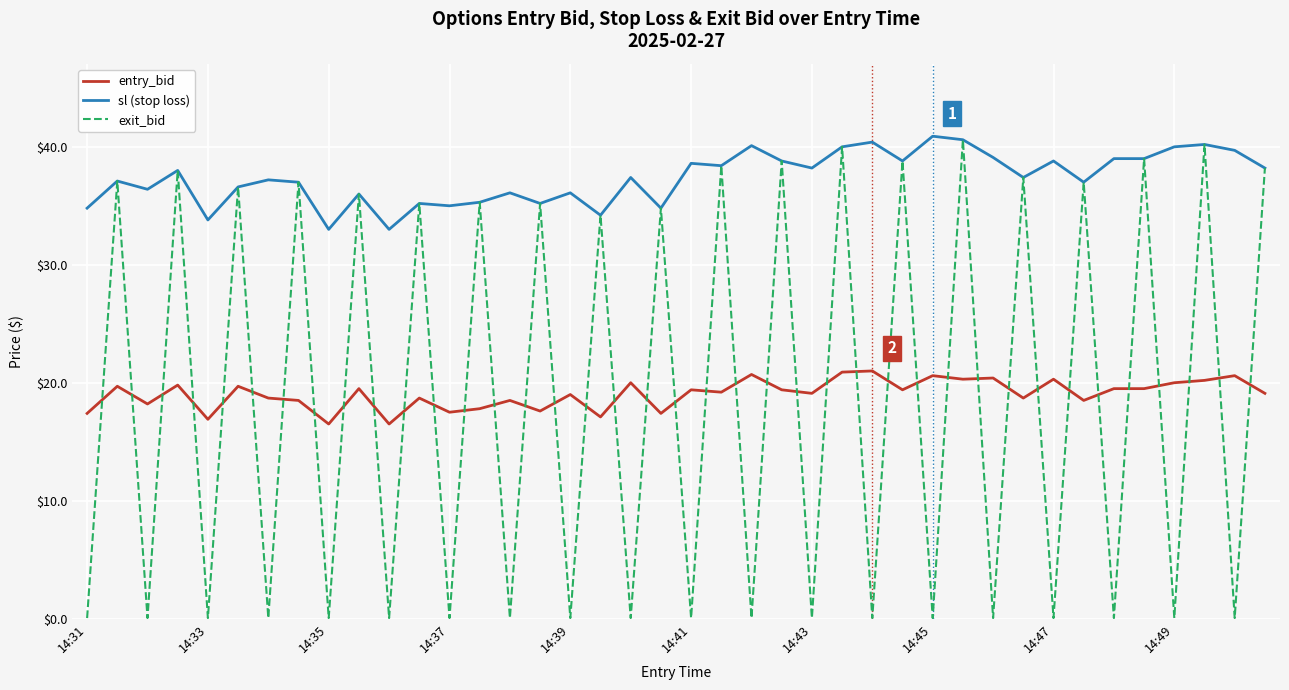

After their last crossing, which series has the higher values: exit_bid or entry_bid?

exit_bid